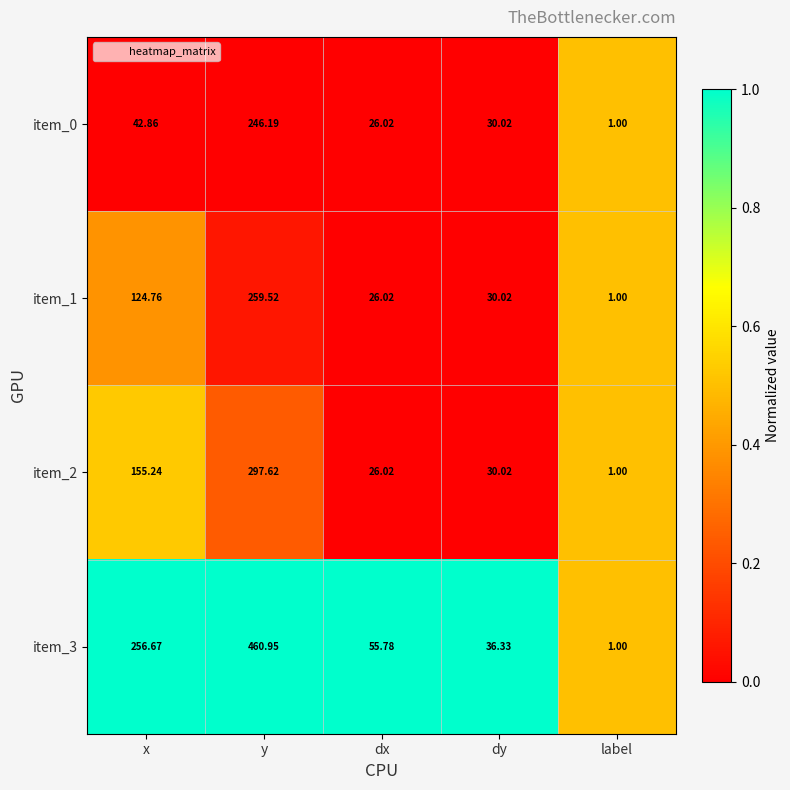

At which category is the sum across all series the highest?

y